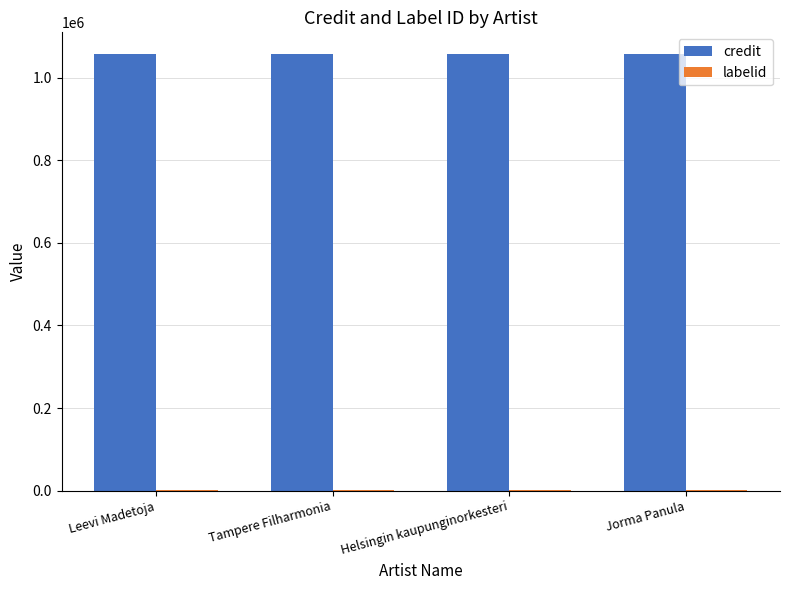

The credit series shows 591000 at Helsingin kaupunginorkesteri. True or false?

False